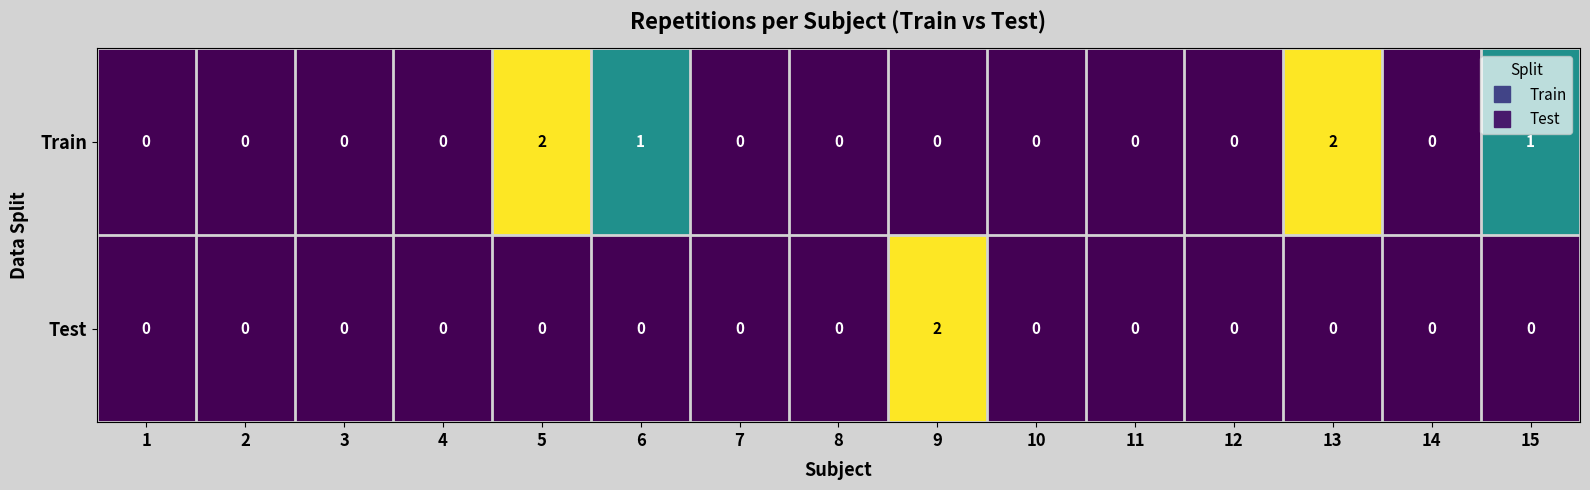

How many positive values does the Test series have?

1